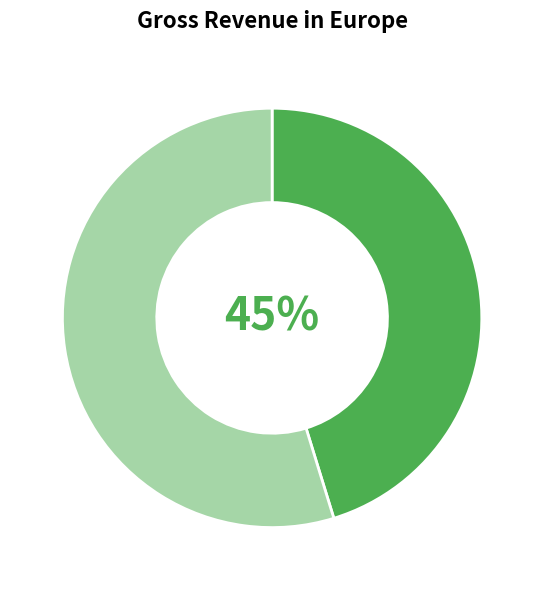

Is there a majority slice in this chart?

Yes